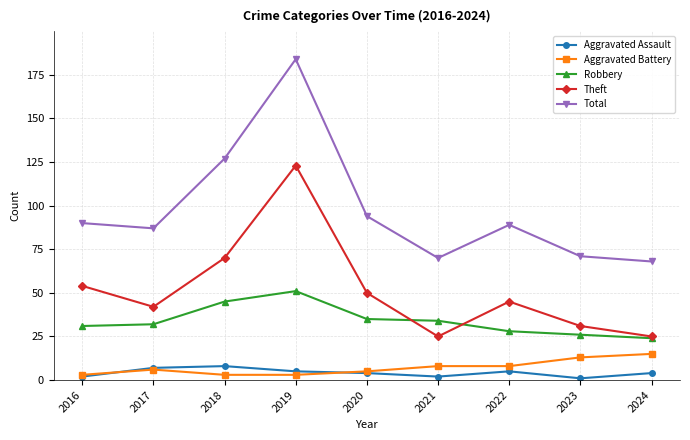

What is the difference between the second highest and second lowest values in the Robbery series?

19